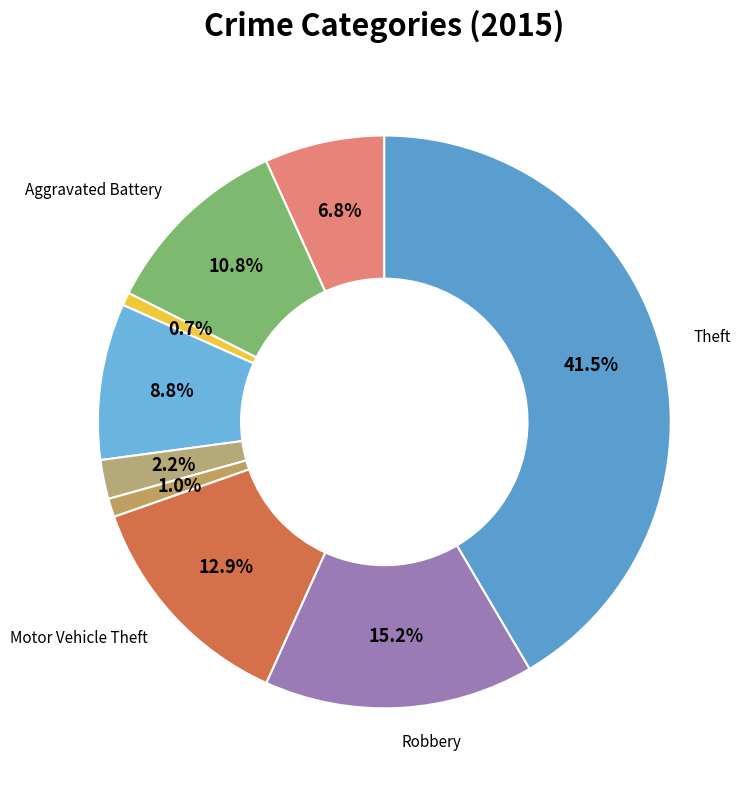

How many segments does this pie chart have?

9